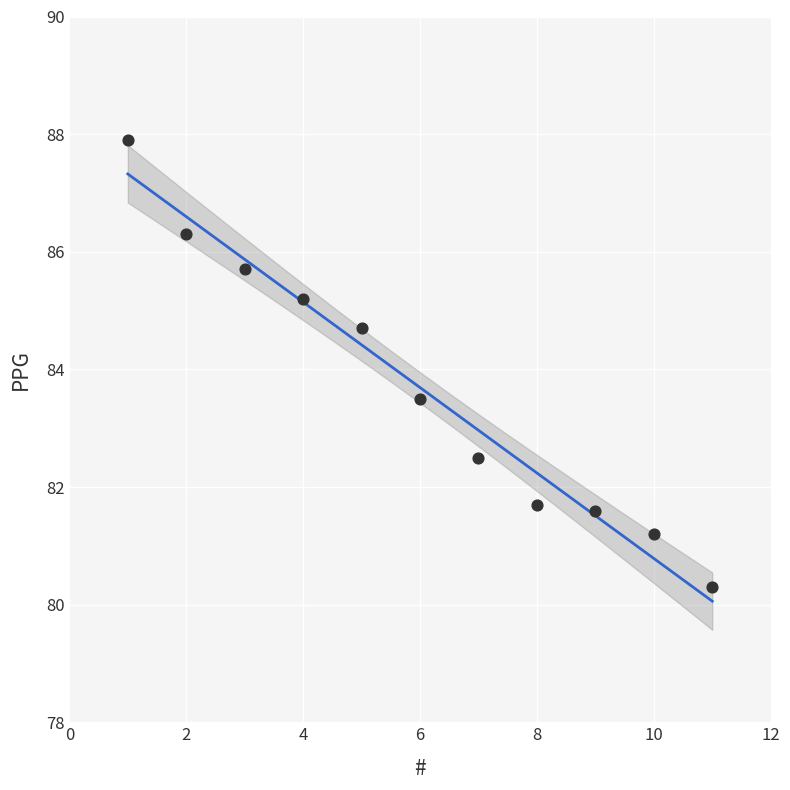

What is the range of X values (max minus min)?

10.0